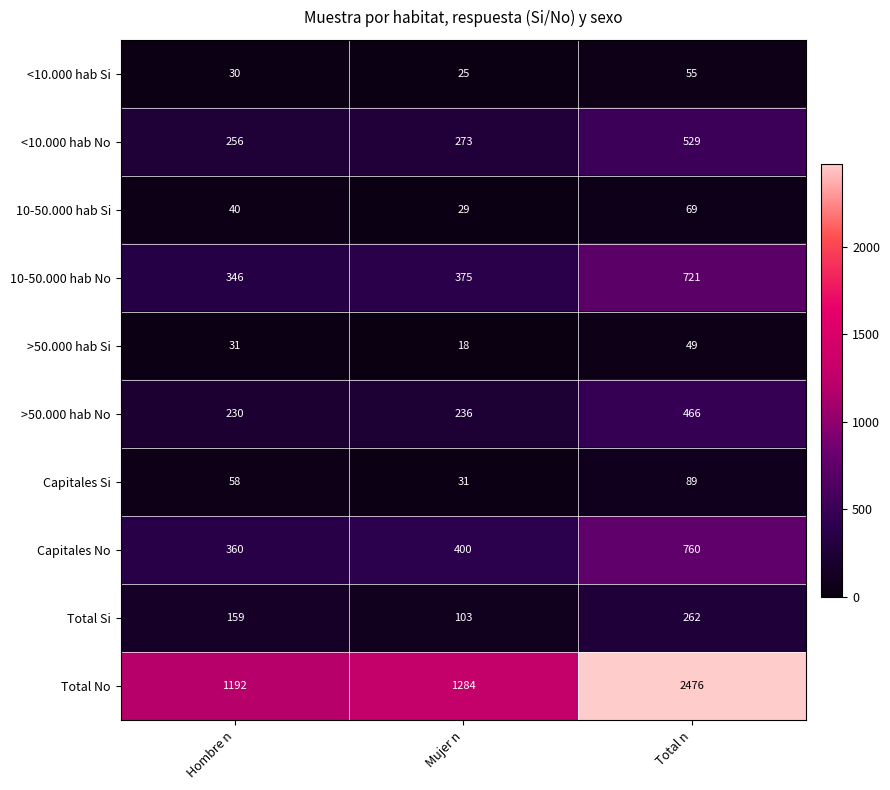

At which category is the sum across all series the highest?

Total n